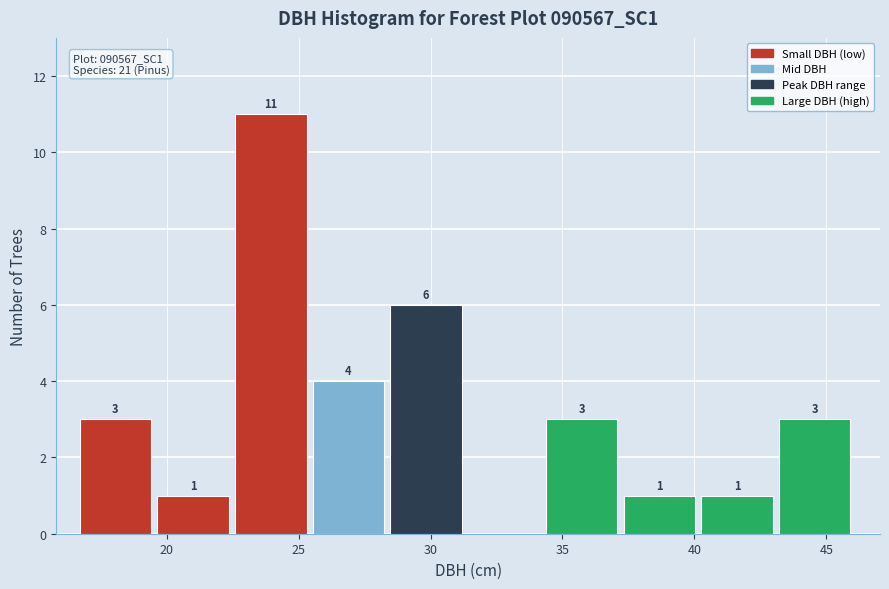

Which range on the x-axis has the tallest bar?

22.5 to 25.5